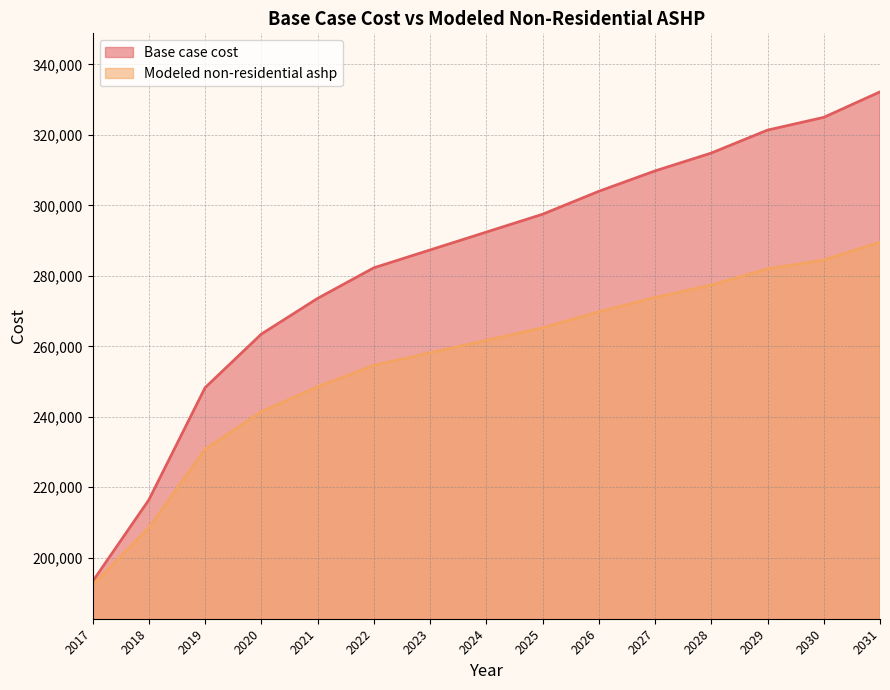

Reading left to right, transcribe all the data shown in this chart.

Base case cost: 2017=193279.0	2018=216432.1	2019=248267.6	2020=263461.7	2021=273591.2	2022=282273.6	2023=287338.3	2024=292403.1	2025=297467.8	2026=303979.6	2027=309767.9	2028=314832.6	2029=321344.4	2030=324962.1	2031=332197.4
Modeled non-residential ashp: 2017=192314.7	2018=208521.8	2019=230806.6	2020=241442.5	2021=248533.2	2022=254610.8	2023=258156.2	2024=261701.5	2025=265246.8	2026=269805.0	2027=273856.8	2028=277402.1	2029=281960.4	2030=284492.8	2031=289557.5